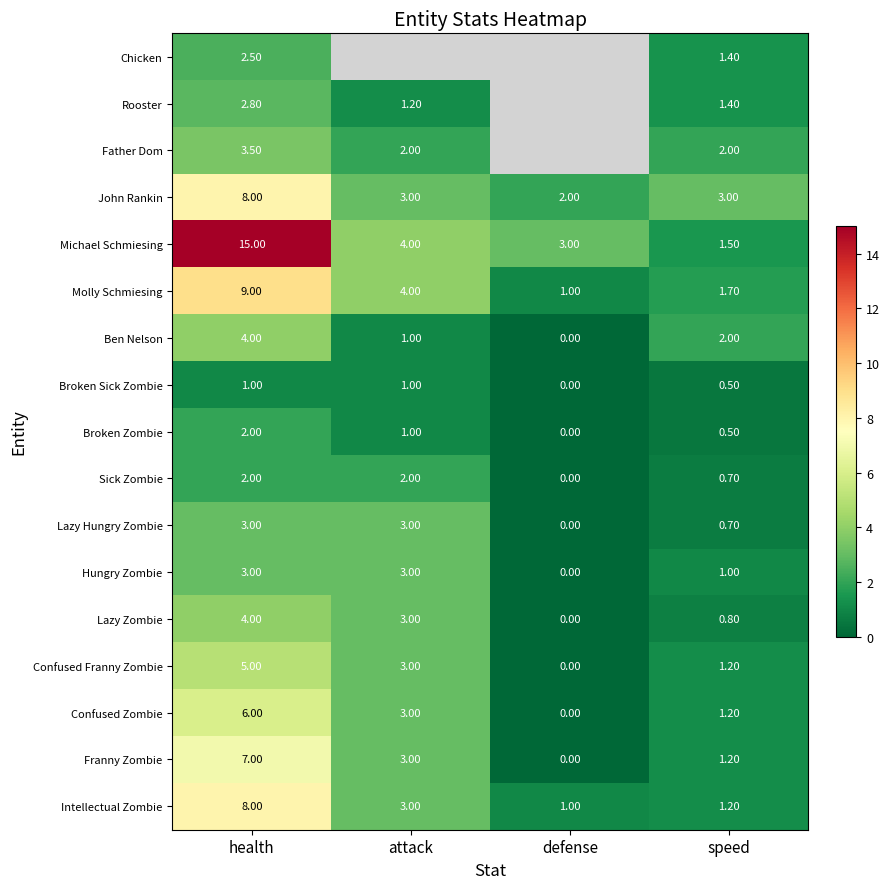

What is the spread (max minus min) of values at speed?

2.5